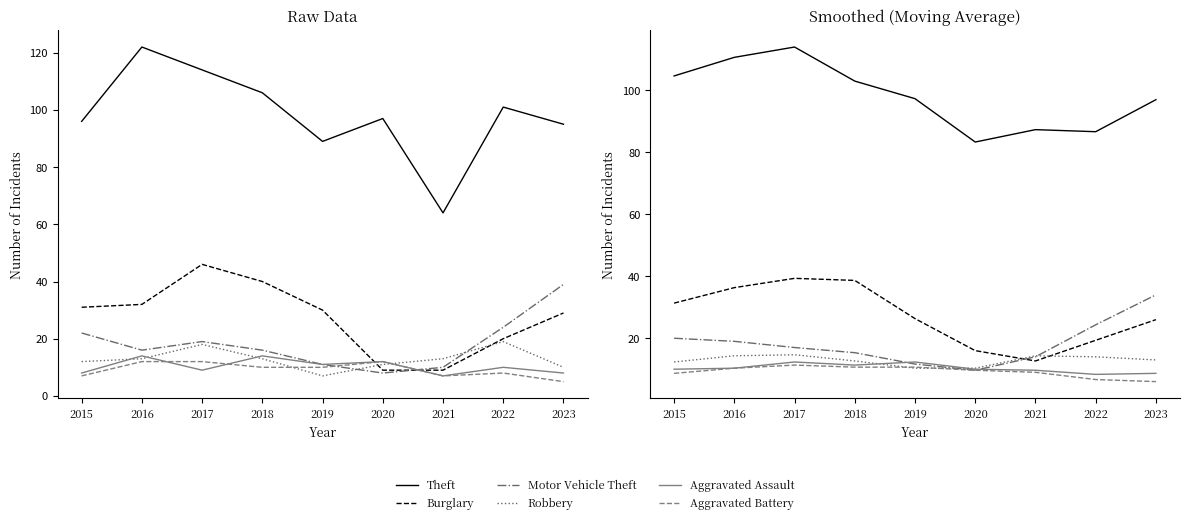

What is the total value across all series at 2019?

168.7